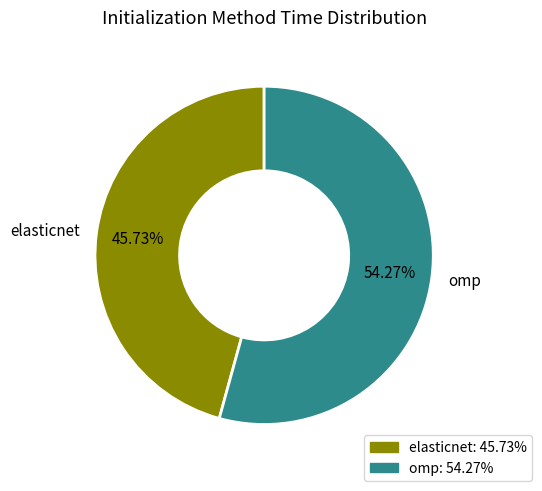

To the nearest percent, what is the difference between the elasticnet and omp slice percentages?

9%